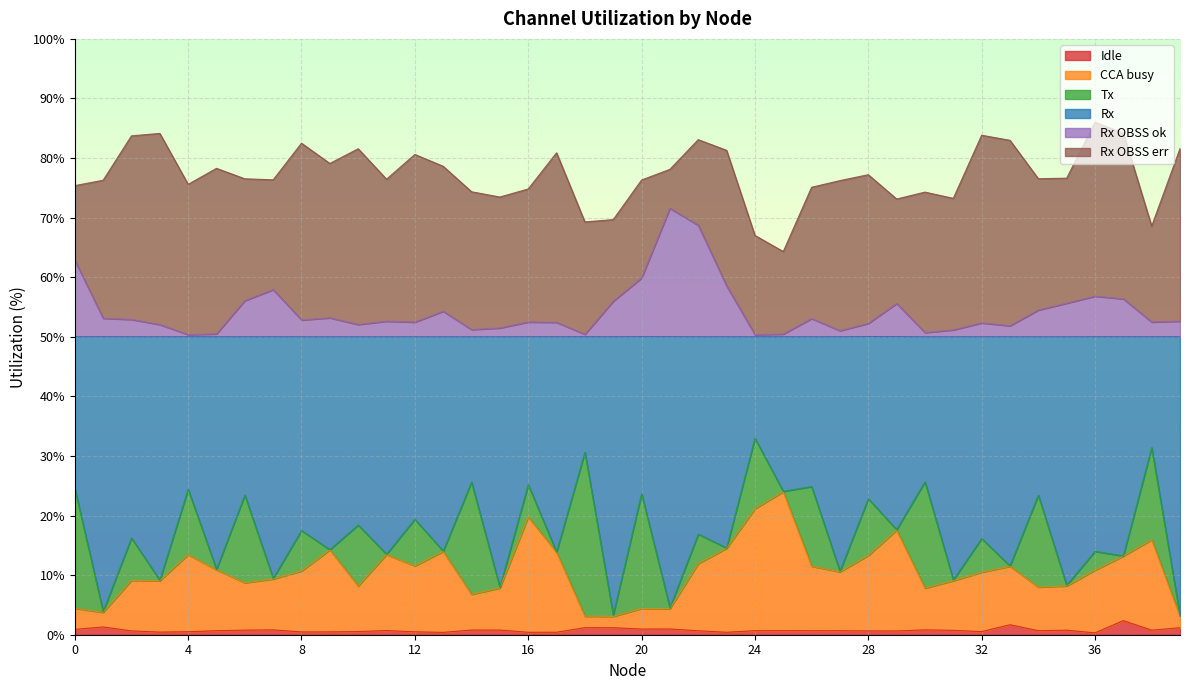

Rank the categories by Idle value from highest to lowest.

37, 33, 1, 18, 19, 39, 21, 20, 0, 7, 30, 15, 14, 6, 38, 35, 31, 11, 25, 5, 34, 24, 27, 26, 22, 2, 28, 29, 10, 32, 4, 12, 9, 8, 3, 17, 23, 16, 13, 36